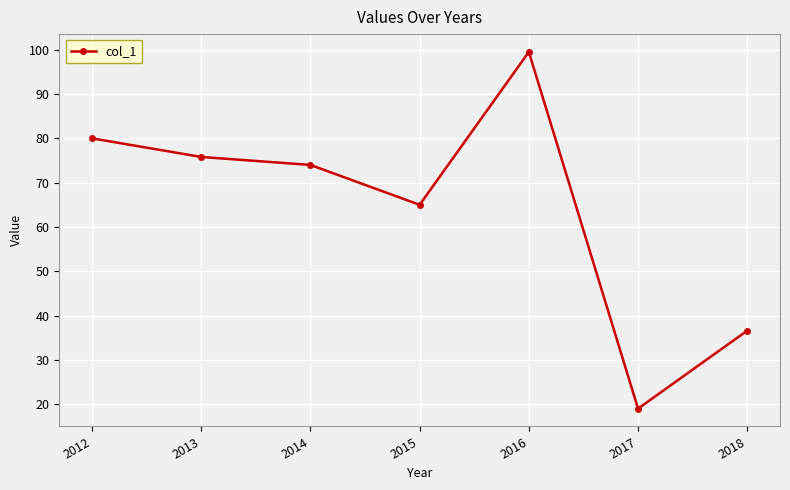

How many interior local peaks (higher than both neighbors) does the data have?

1